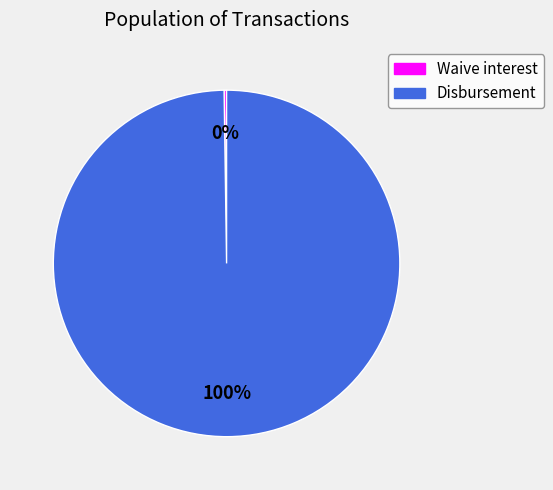

Is there any slice that represents more than half of the pie?

Yes